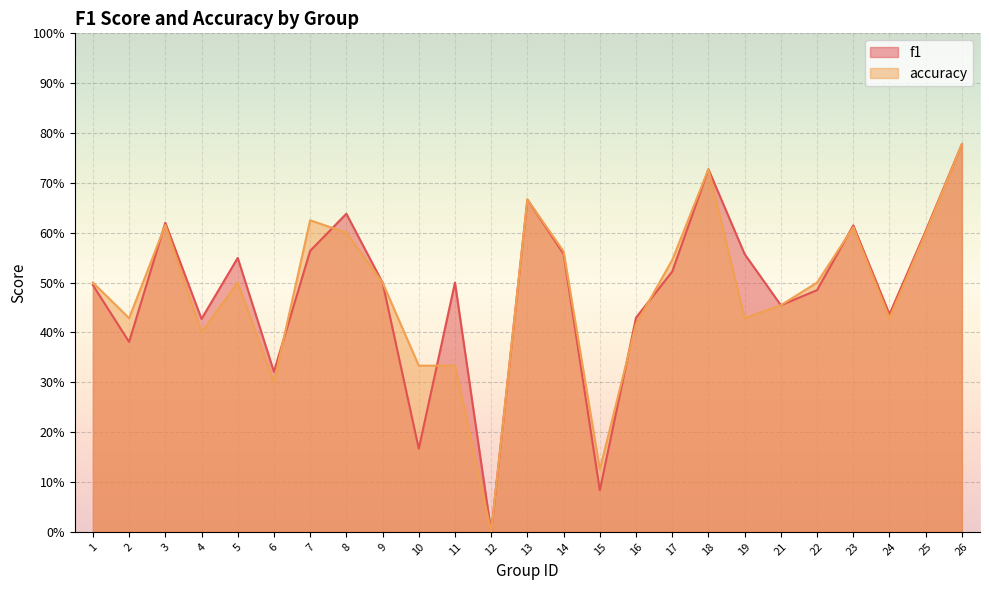

Between which two adjacent categories do f1 and accuracy first intersect?

2 and 3